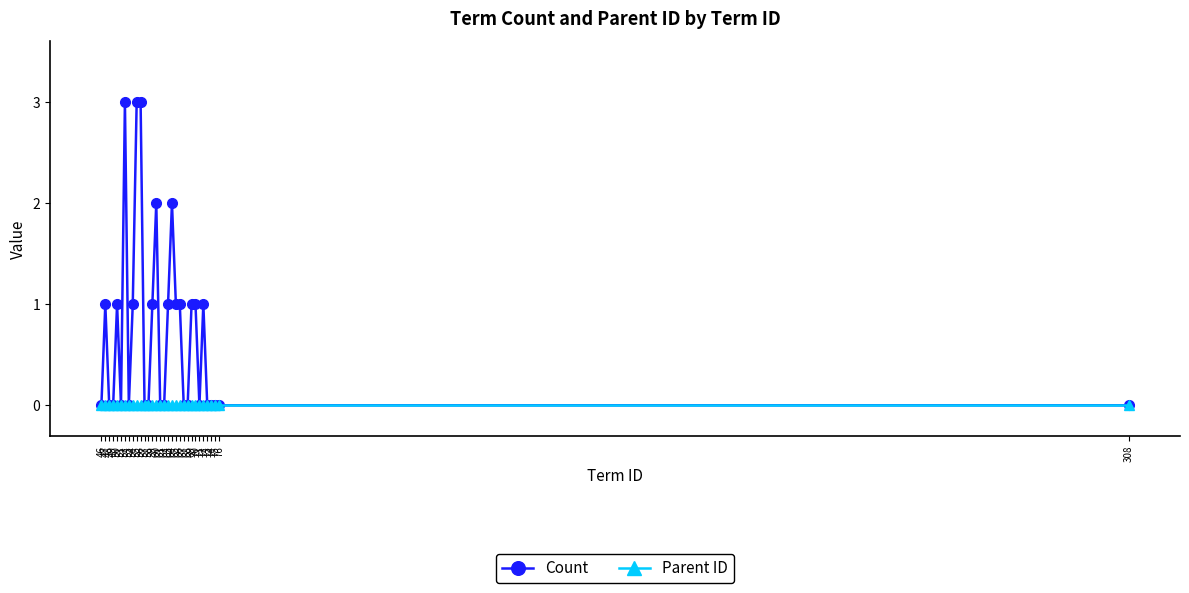

Which series has the largest total across all categories?

Count